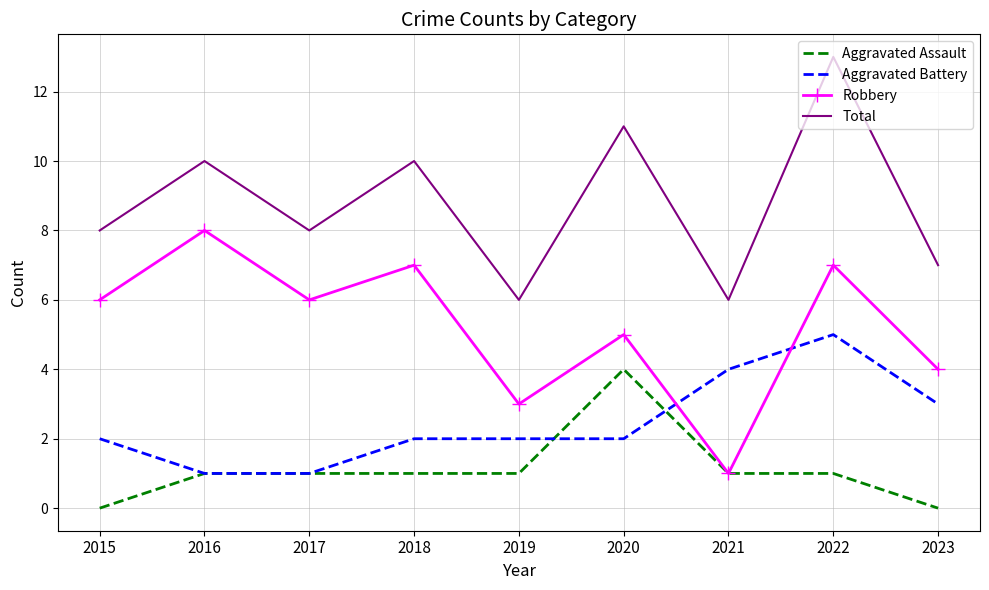

What is the approximate value of Total at 2015?

8